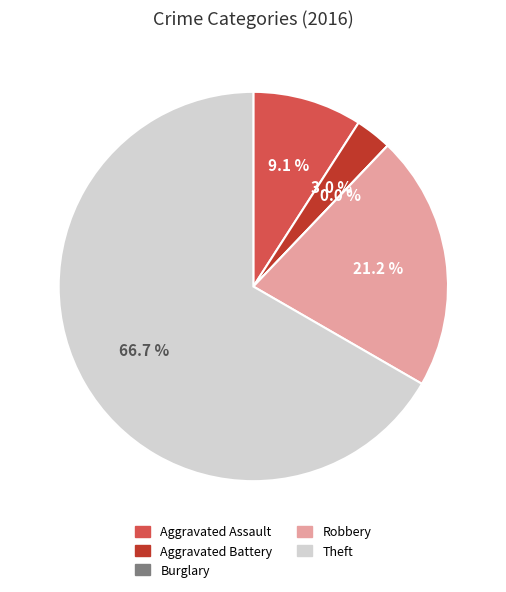

The Theft slice represents 67% of the pie. True or false?

True